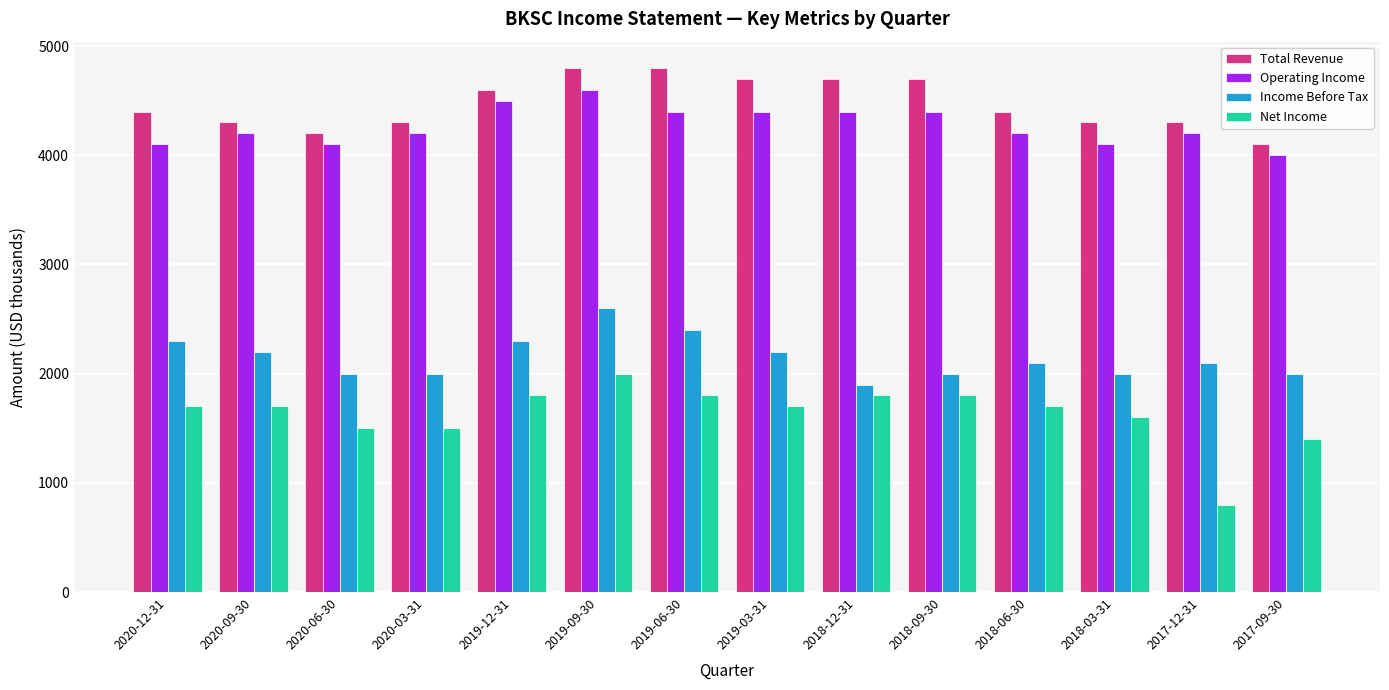

Which series has the largest total across all categories?

Total Revenue